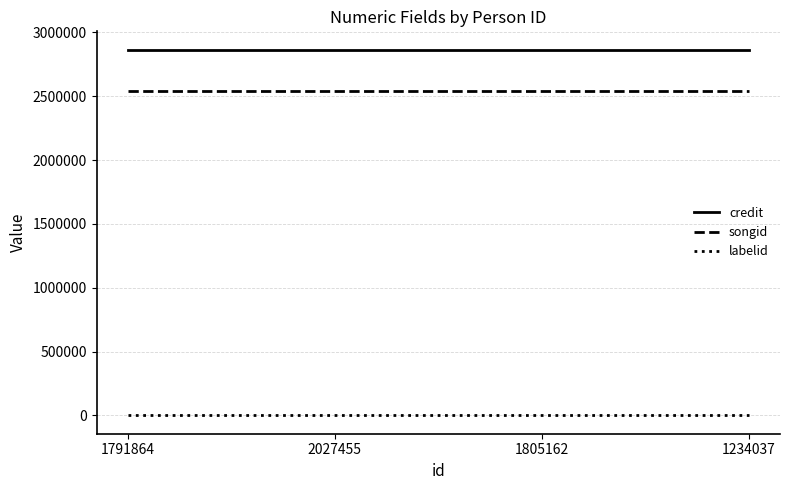

Rank the series by their maximum value, from highest to lowest.

credit, songid, labelid